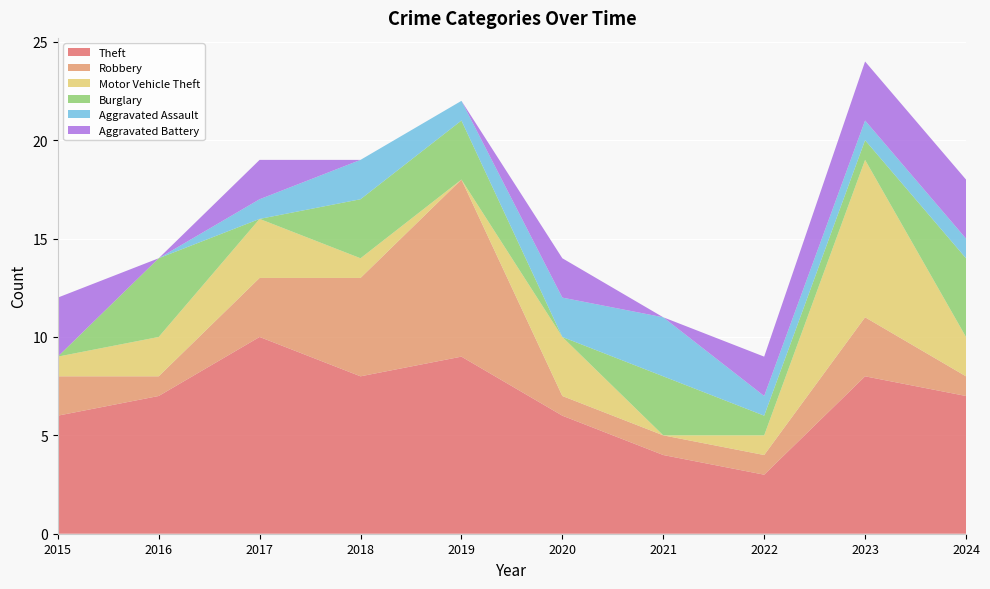

Reading left to right, extract all data points from this chart.

Theft: 6	7	10	8	9	6	4	3	8	7
Robbery: 2	1	3	5	9	1	1	1	3	1
Motor Vehicle Theft: 1	2	3	1	0	3	0	1	8	2
Burglary: 0	4	0	3	3	0	3	1	1	4
Aggravated Assault: 0	0	1	2	1	2	3	1	1	1
Aggravated Battery: 3	0	2	0	0	2	0	2	3	3